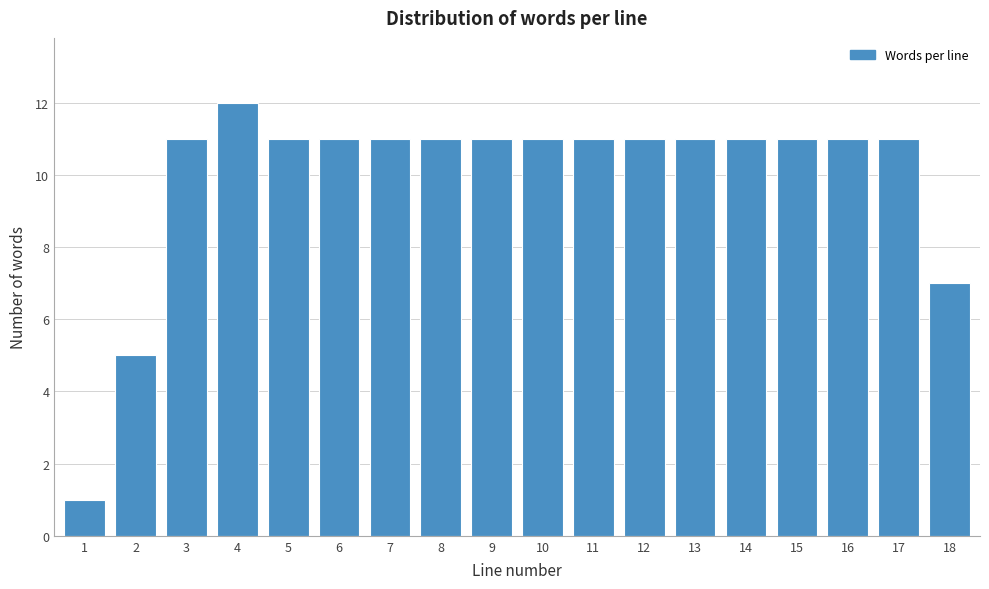

Reading left to right, transcribe all the data shown in this chart.

1=1	2=5	3=11	4=12	5=11	6=11	7=11	8=11	9=11	10=11	11=11	12=11	13=11	14=11	15=11	16=11	17=11	18=7